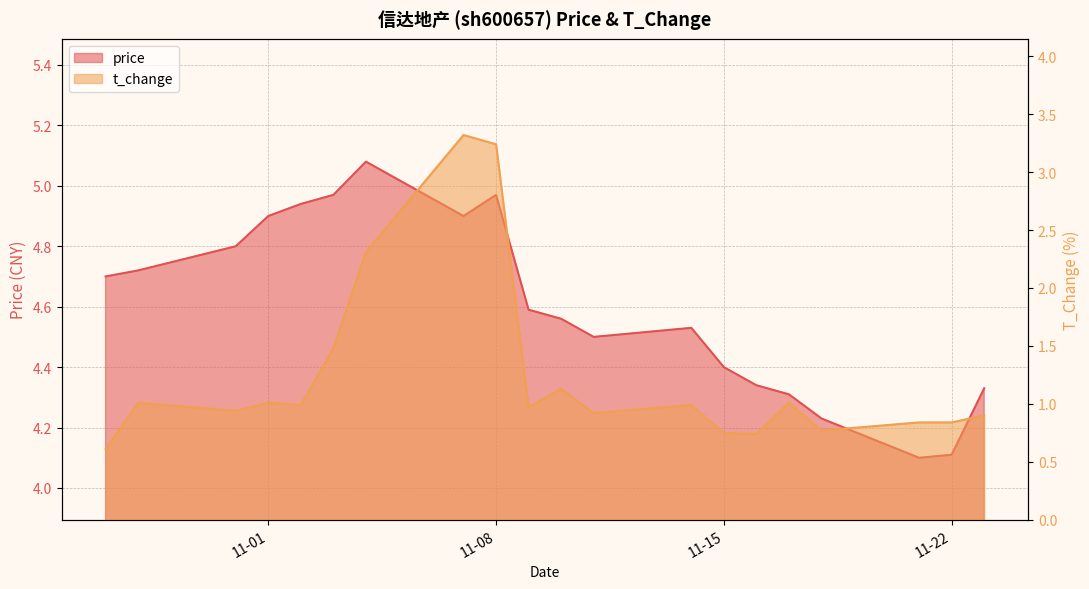

At which category is the sum across all series the highest?

2022-11-07